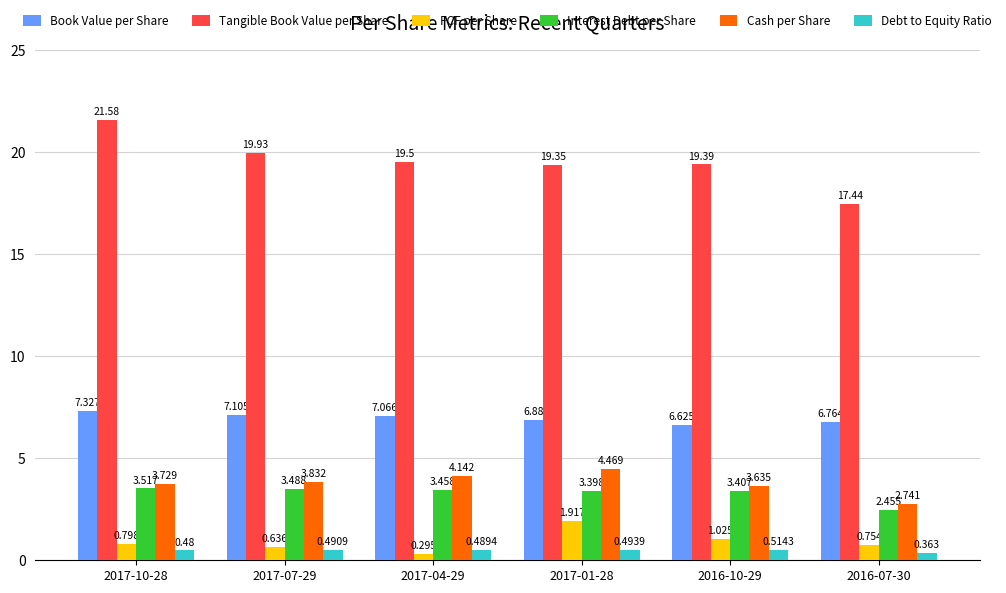

What are all the series names shown in the legend?

Book Value per Share, Tangible Book Value per Share, FCF per Share, Interest Debt per Share, Cash per Share, Debt to Equity Ratio